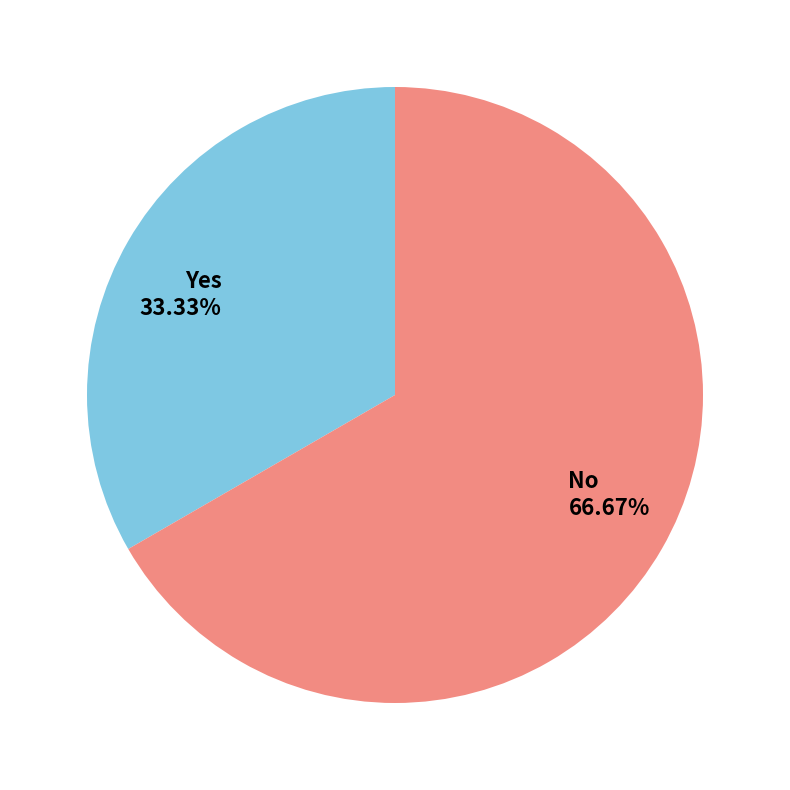

Approximately how many times larger is the value at Yes compared to No?

0.5